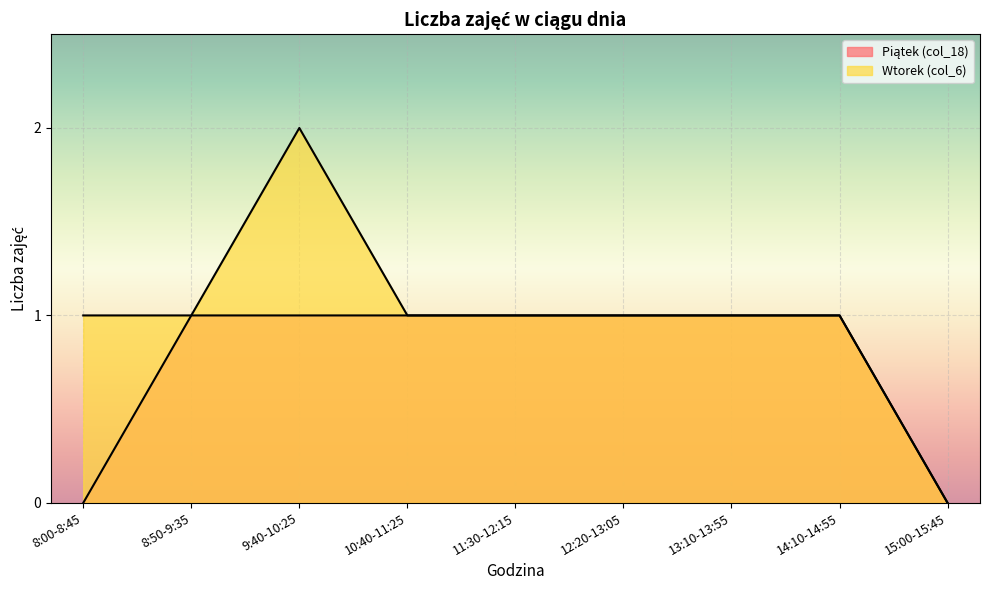

Read the Piątek (col_18) value at 12:20-13:05.

1